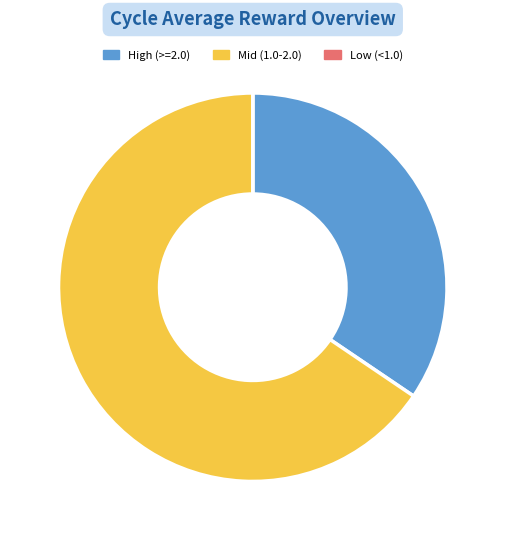

Which category has the biggest portion of the pie?

Mid (1.0-2.0)